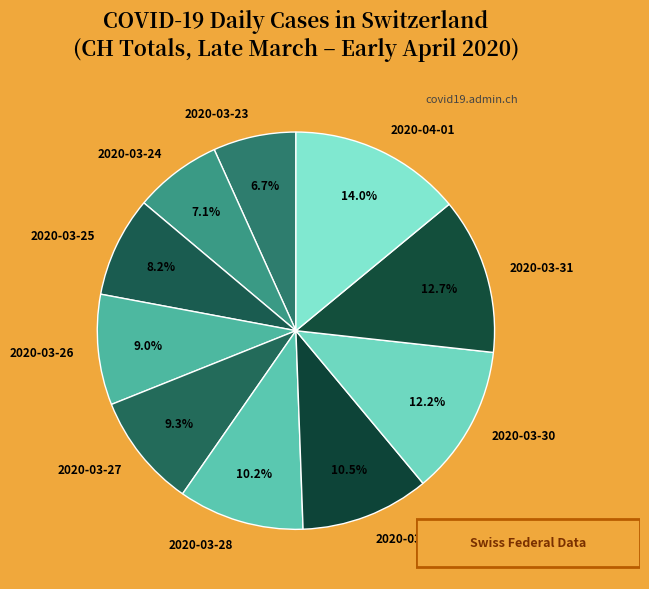

What is the largest slice in the pie chart?

2020-04-01